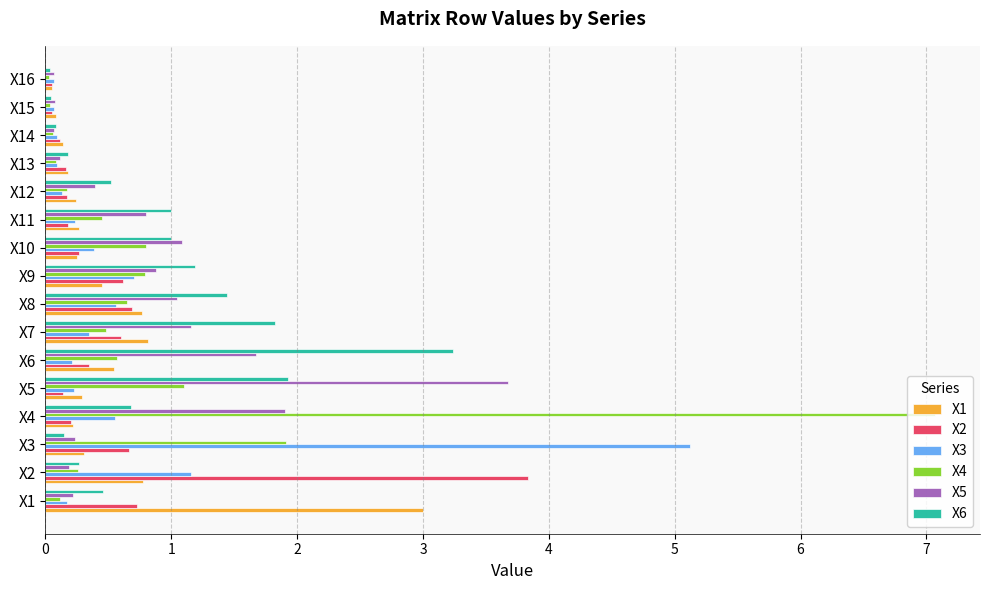

The X2 series shows 0.2 at X11. True or false?

True